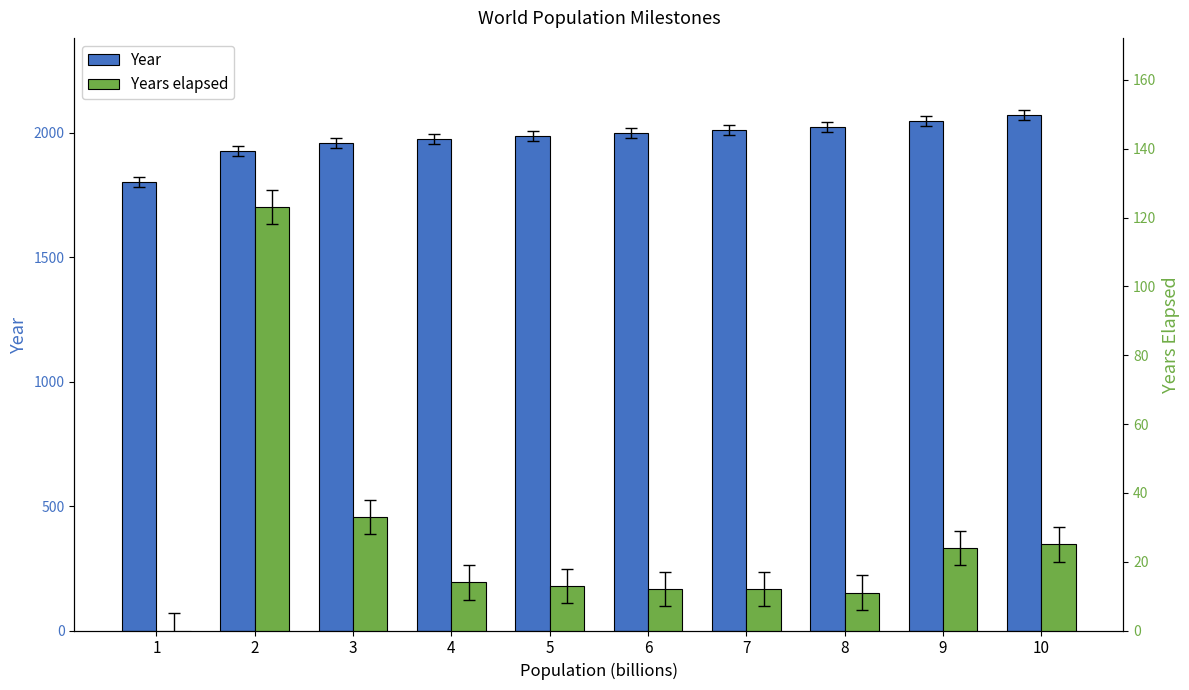

How many series are shown in this chart?

2